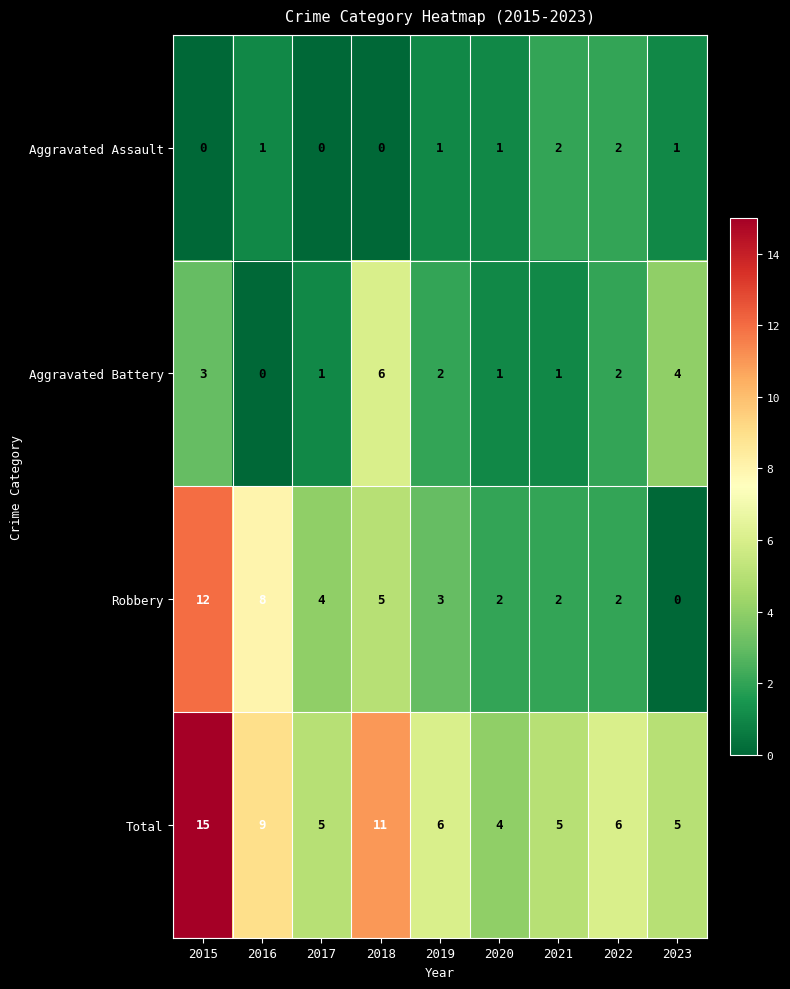

What is the maximum value for Total?

15